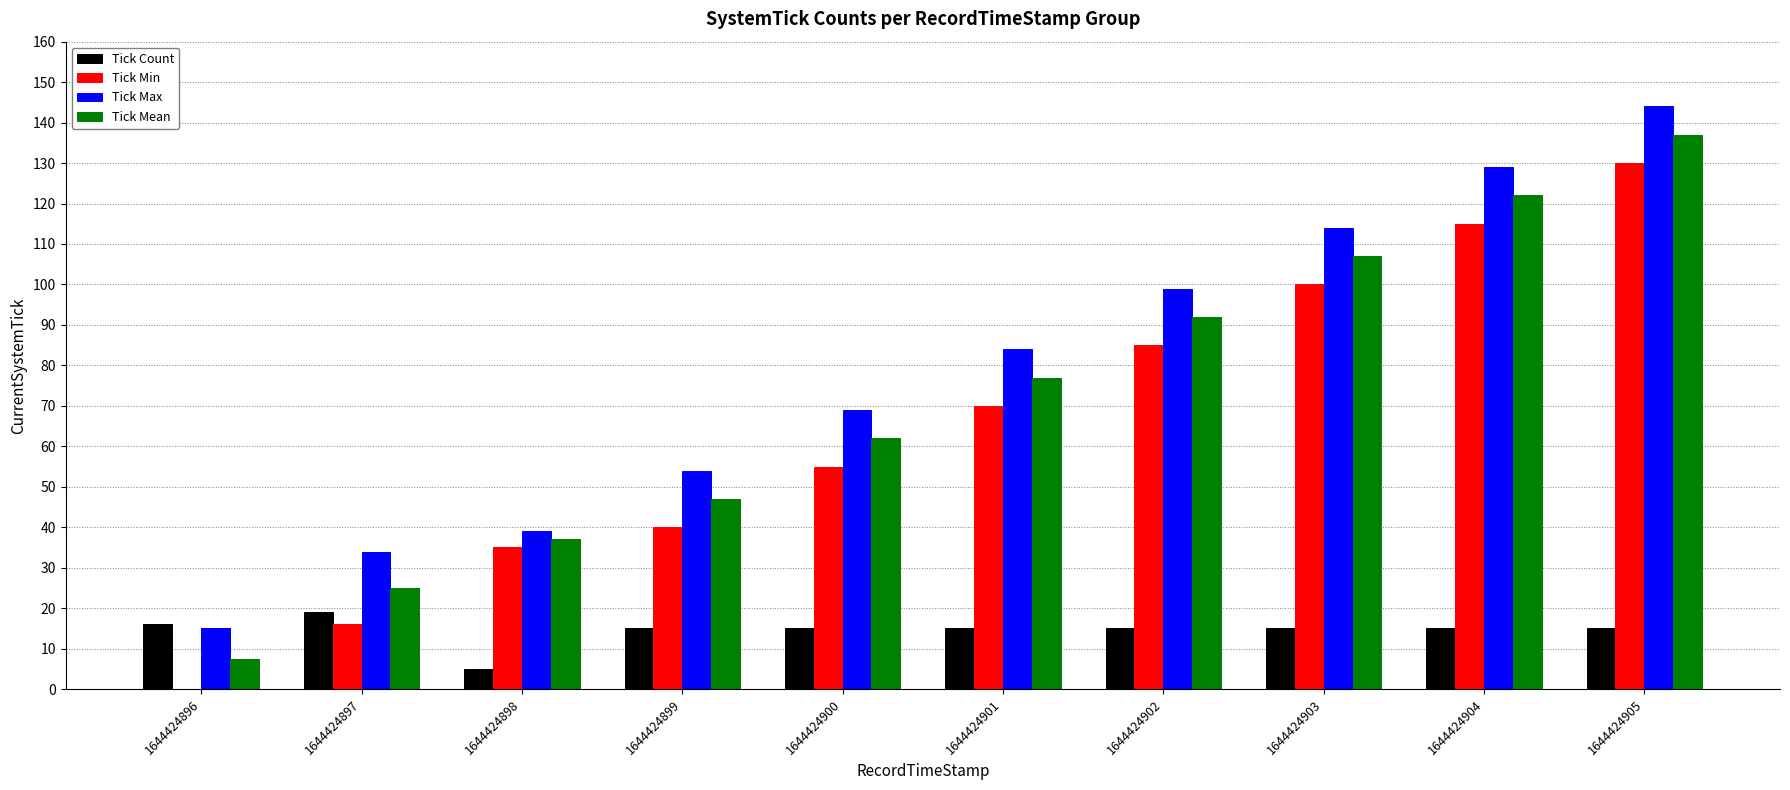

At which label is Tick Mean closest to 72?

1644424901